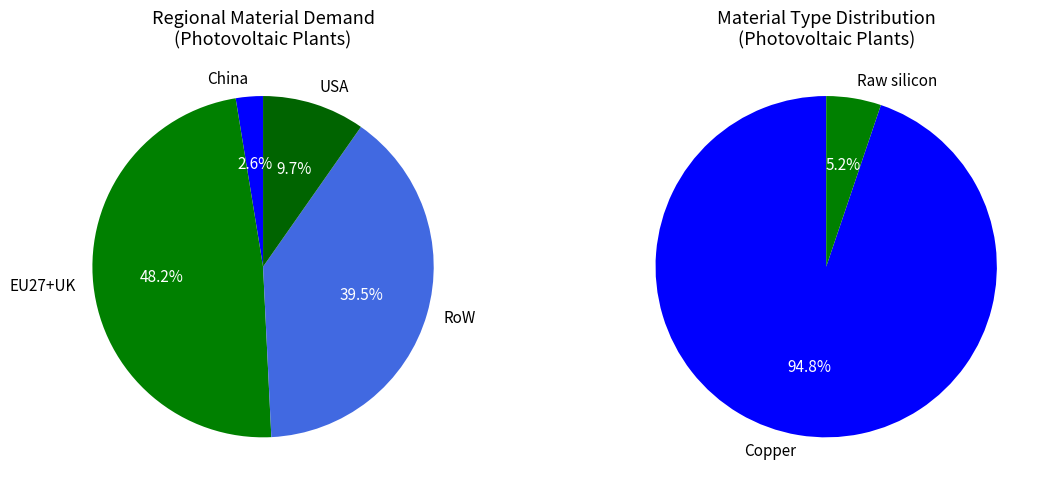

Is there any slice that represents more than half of the pie?

Yes